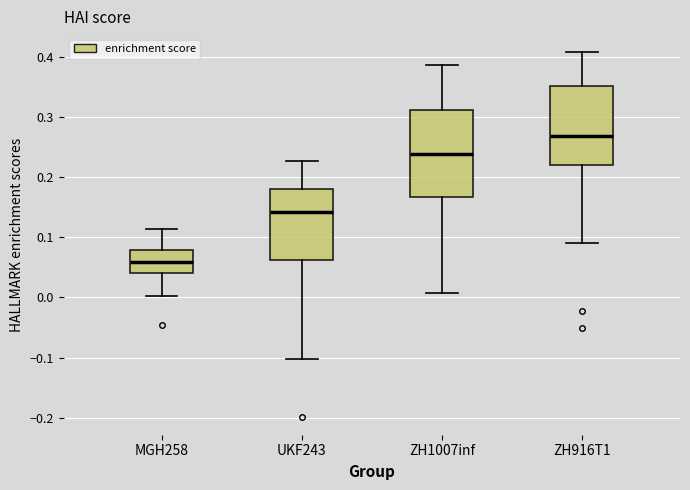

Reading left to right, transcribe this box plot: for each box, give where its median line is, the range the box spans, and where its two whiskers end, as read against the y-axis. The values are not printed on the chart, so give them approximately, as read against the axis.

MGH258: median 0.06, box 0.04 to 0.08, whiskers 0.00 to 0.11
UKF243: median 0.14, box 0.06 to 0.18, whiskers -0.10 to 0.23
ZH1007inf: median 0.24, box 0.17 to 0.31, whiskers 0.01 to 0.39
ZH916T1: median 0.27, box 0.22 to 0.35, whiskers 0.09 to 0.41